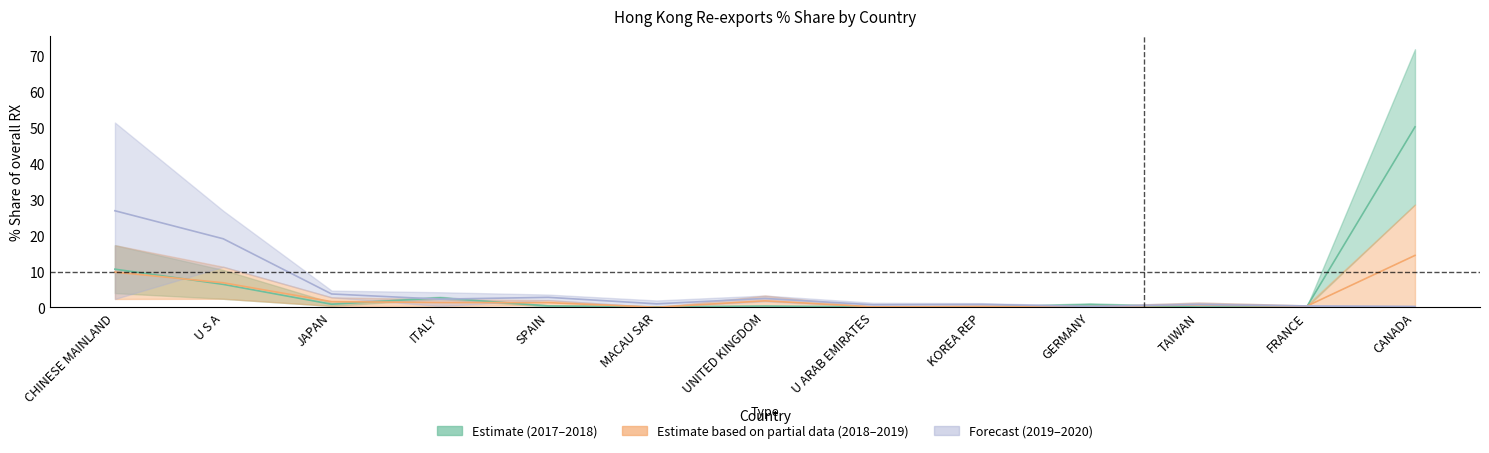

What value does the 201712_% Share series have at MACAU SAR?

0.2